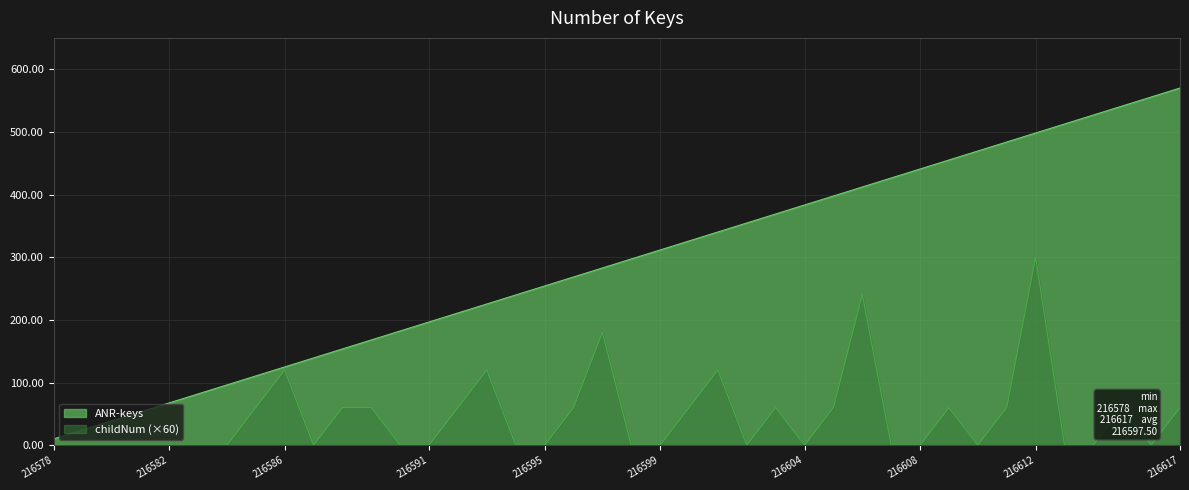

What is the minimum value shown in the chart?

0.0